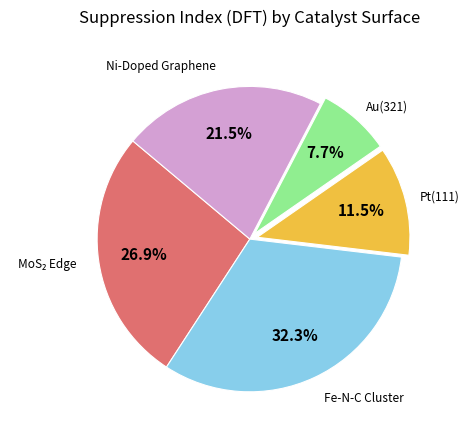

Count the number of slices in the pie.

5